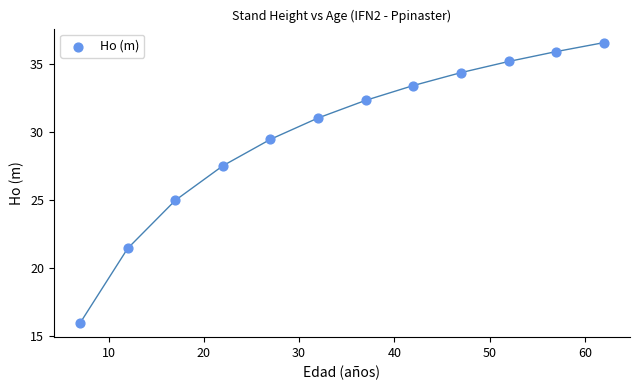

What Y value in the scatter plot is closest to 26?

25.0